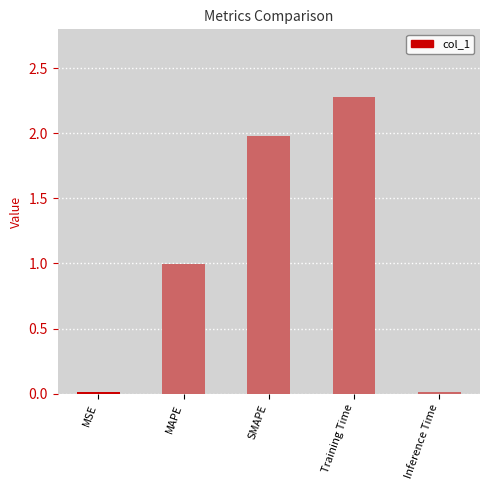

The chart shows a value of 0.3 at MAPE. True or false?

False